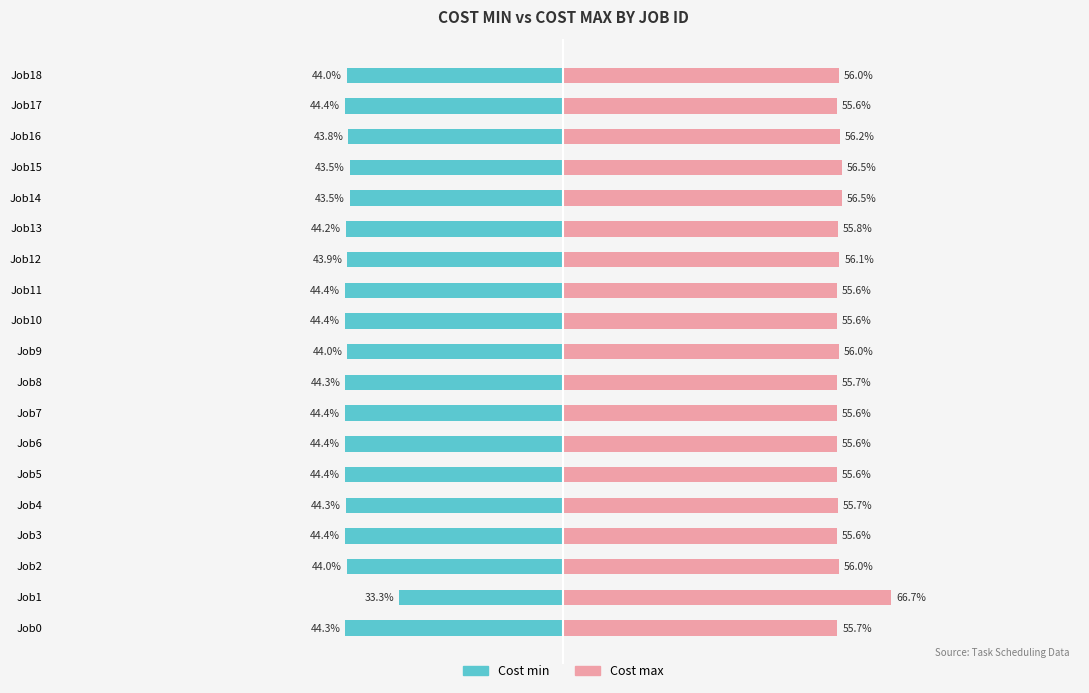

How many bars are there in each group?

2